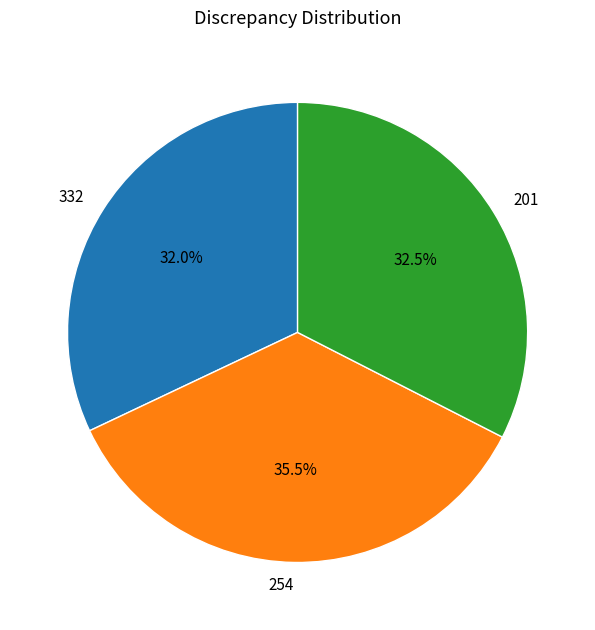

Between 254 and 201, which is larger?

254